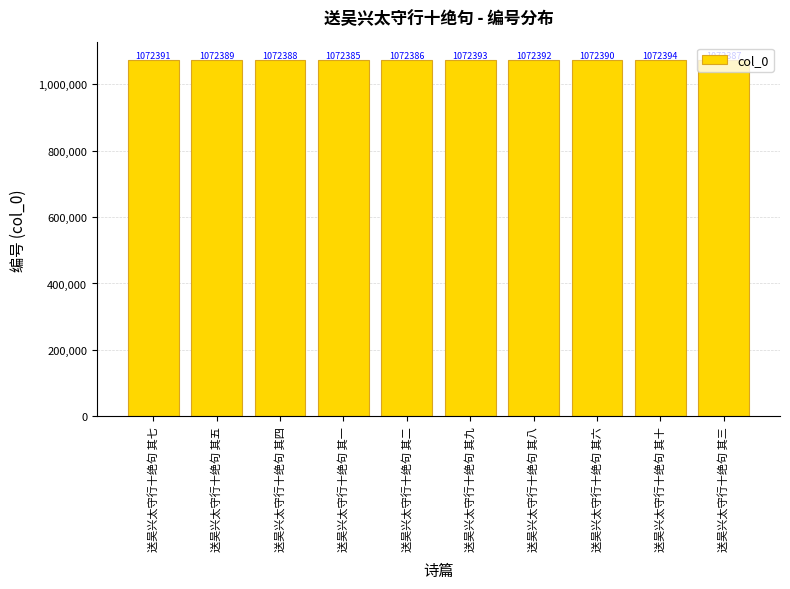

Between 送吴兴太守行十绝句 其六 and 送吴兴太守行十绝句 其七, which is larger?

送吴兴太守行十绝句 其七